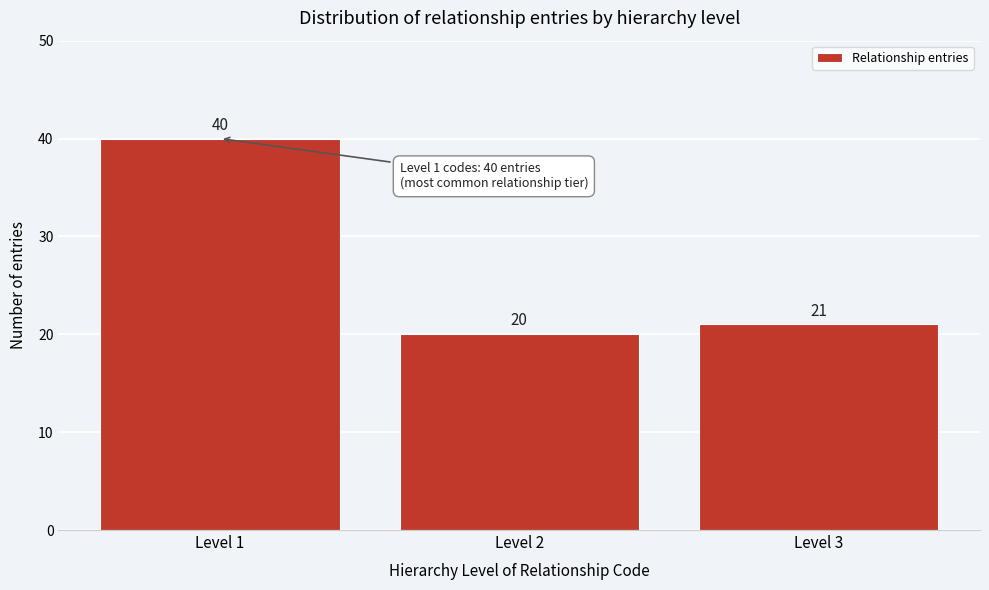

Reading left to right, extract all data points from this chart.

Level 1=40	Level 2=20	Level 3=21